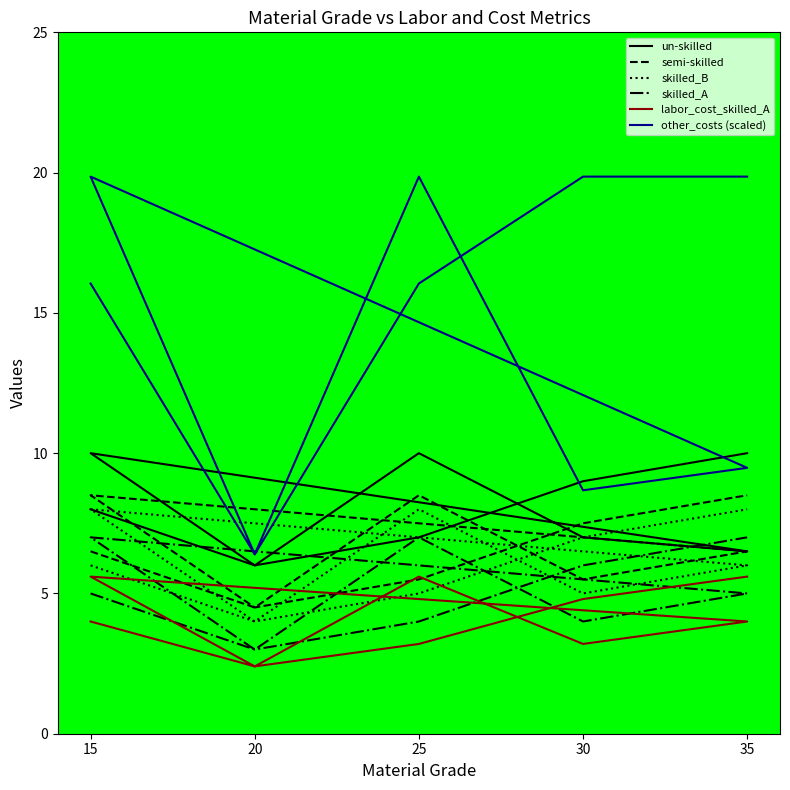

At which label is other_costs (scaled) closest to 13?

15